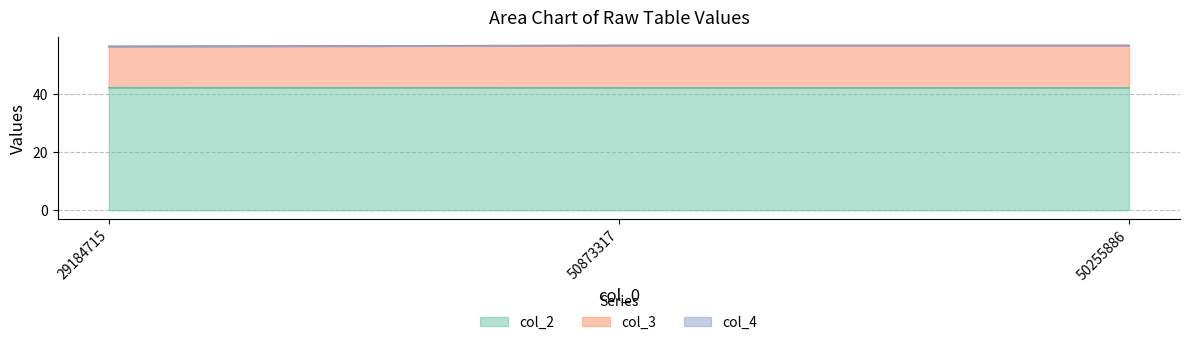

Does the chart display data point markers on the line(s)?

No